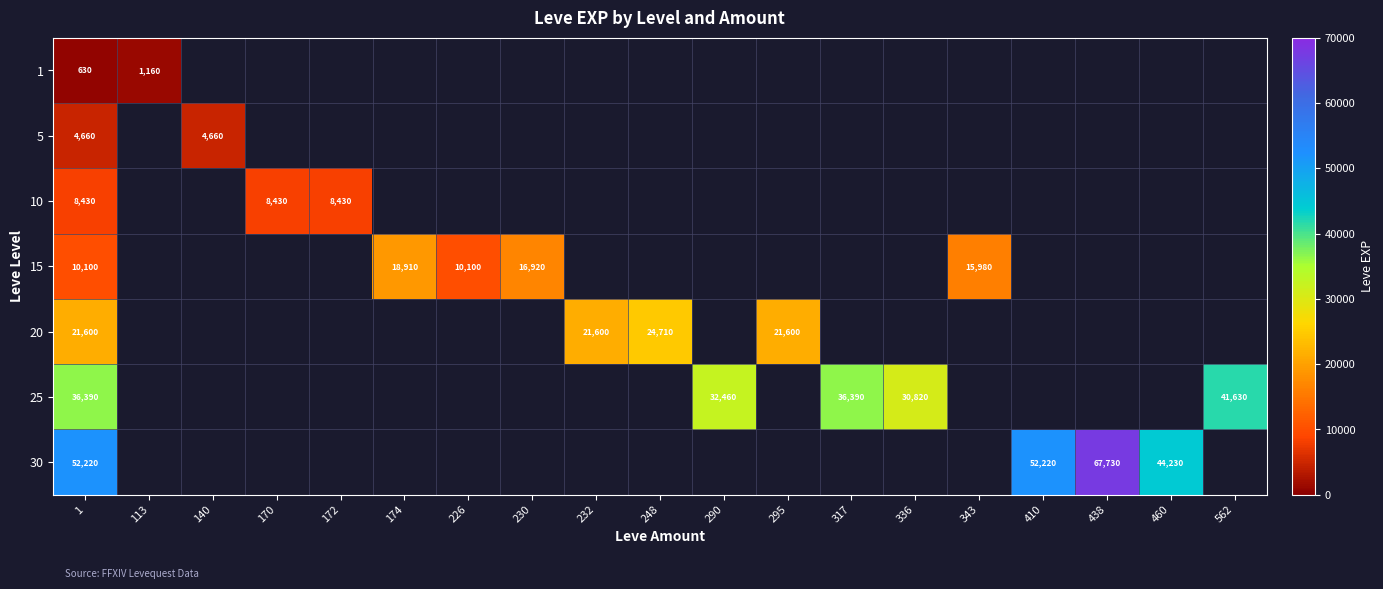

What is the spread (max minus min) of values at 1?

51590